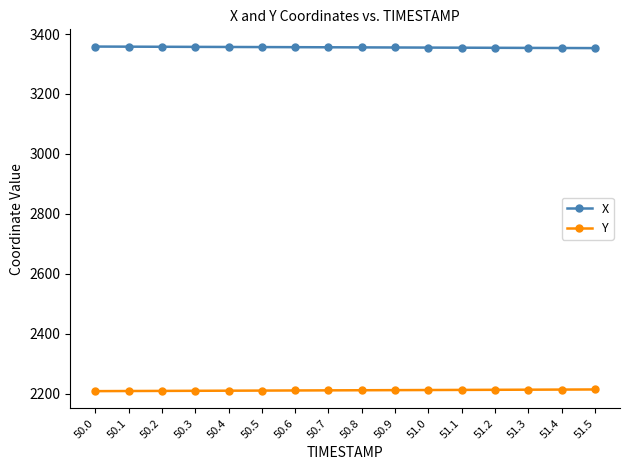

What is the label of the 8th point from the left?

50.7